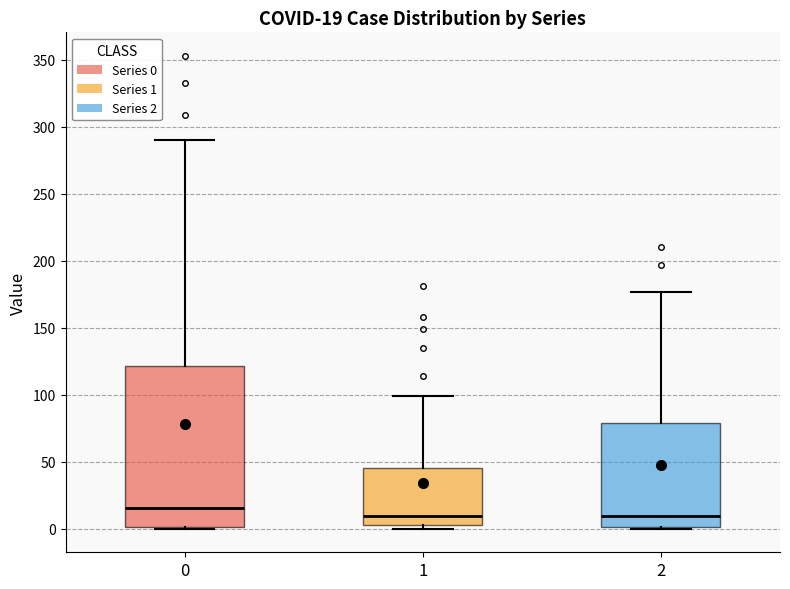

Comparing the boxes themselves (not the whiskers), which one is the tallest?

0